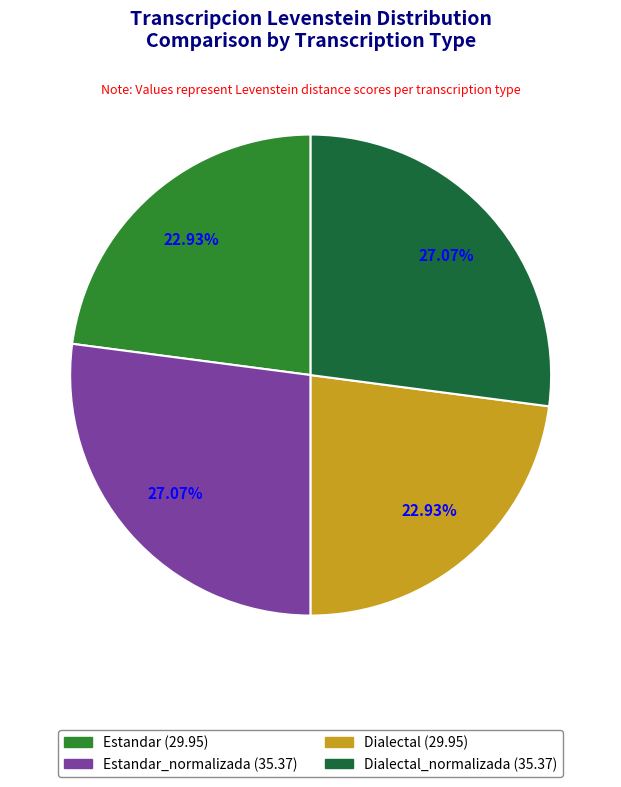

Is there a majority slice in this chart?

No